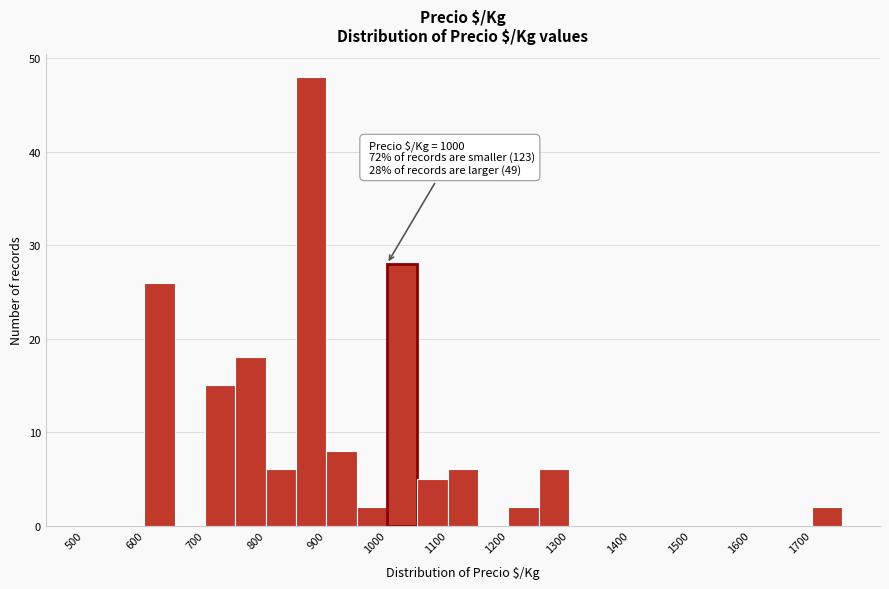

Over which range of the x-axis is the bar tallest?

850 to 900